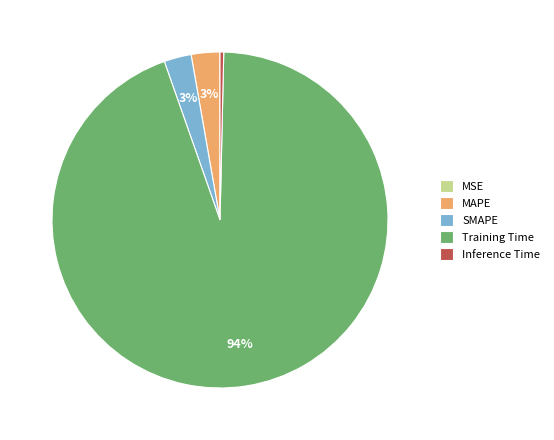

Which slice is the largest?

Training Time